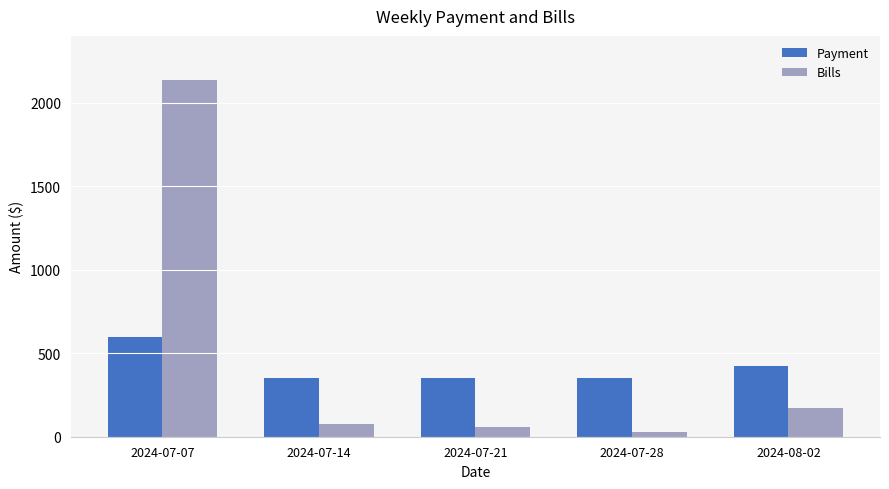

Is it true that Bills equals 170 at 2024-08-02?

True